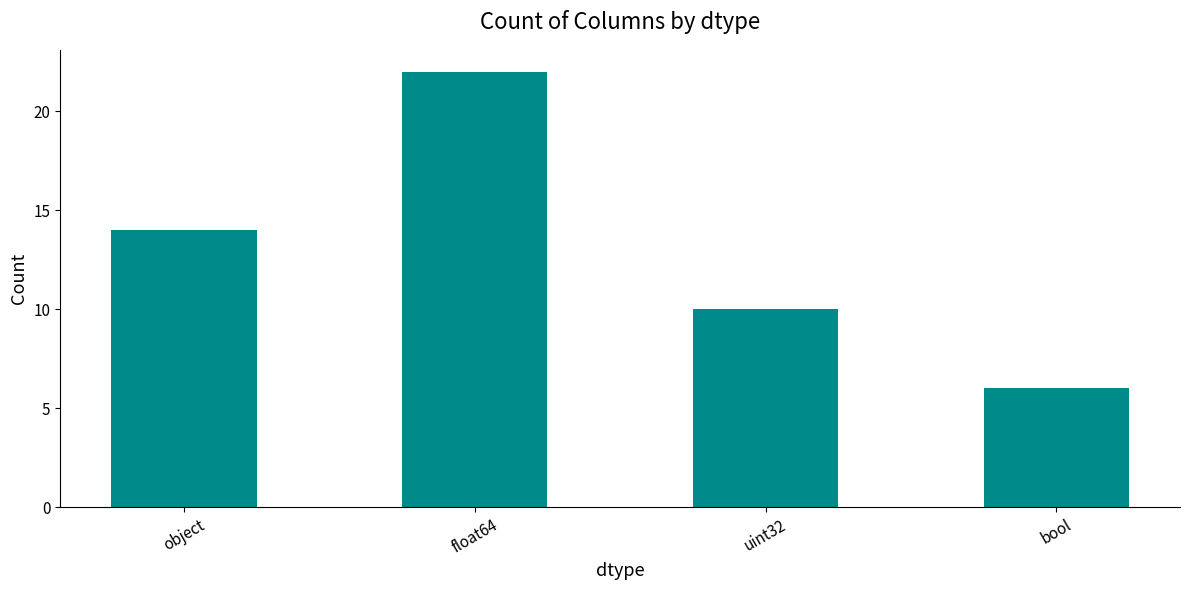

What is the value of the 4th bar from the left?

6